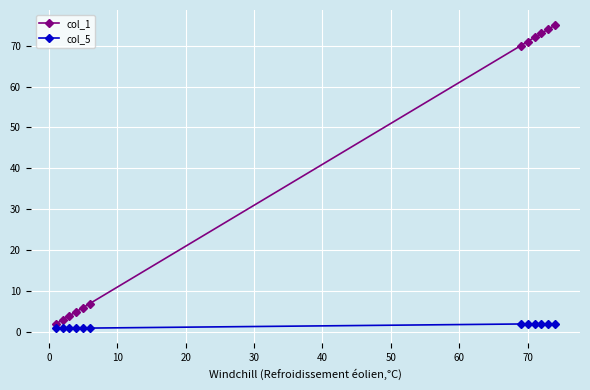

Which series has the largest range (max minus min)?

col_1